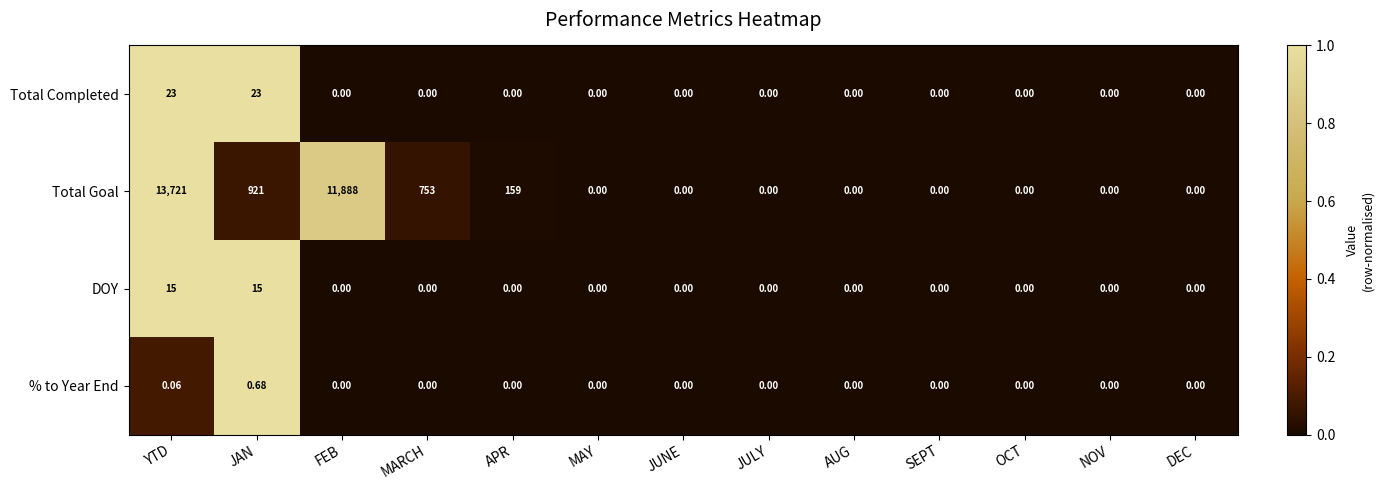

Between FEB and JULY, which series saw the biggest shift?

Total Goal